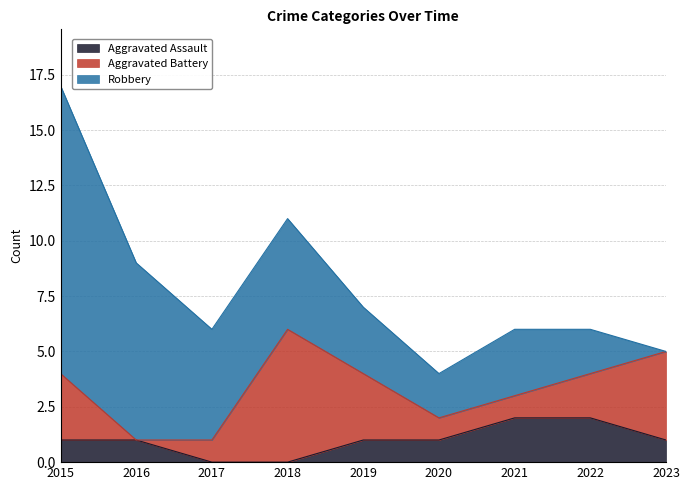

What is the value of the Aggravated Assault point at the 8th from the left?

2